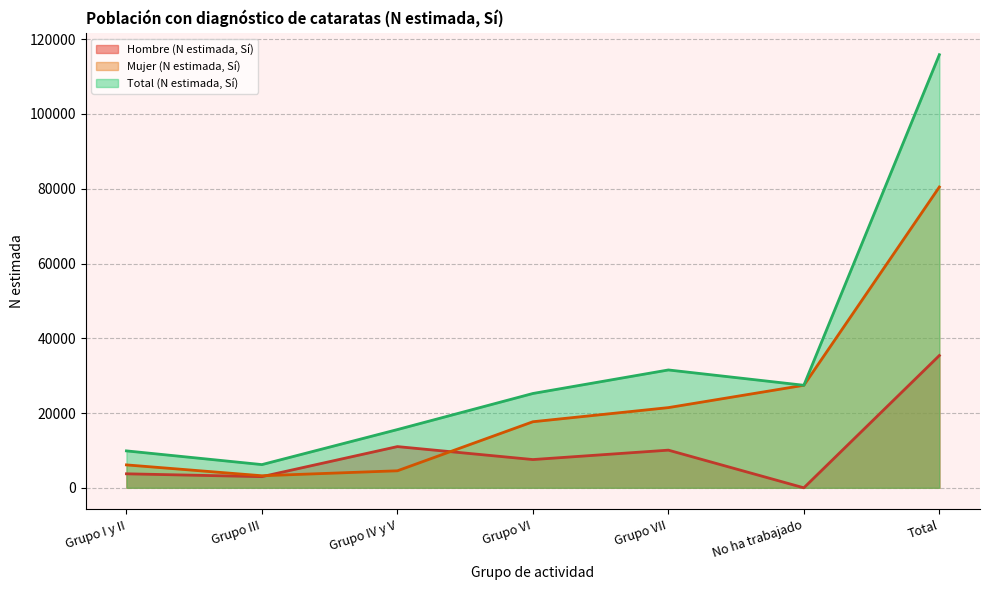

Which has a higher value, Grupo IV y V or Grupo III?

Grupo IV y V